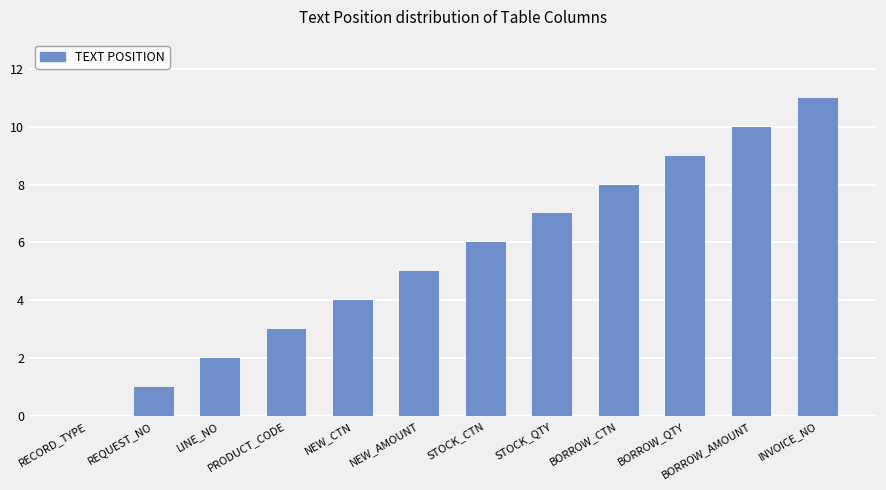

What is the maximum value shown in the chart?

11